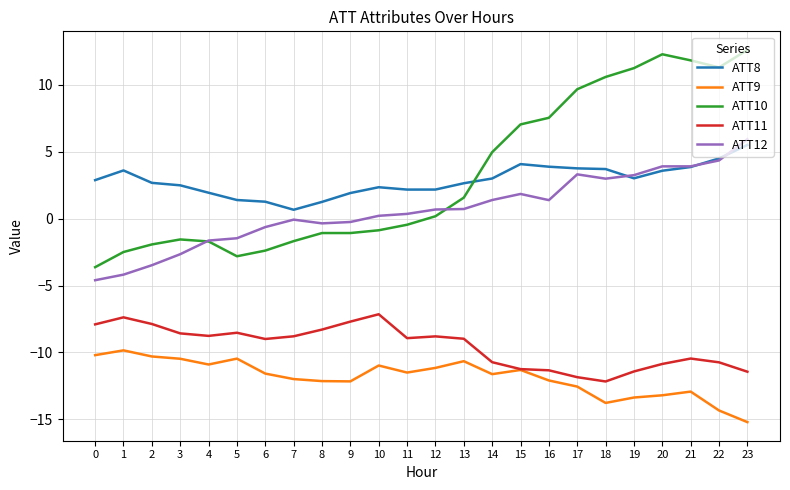

What is the smallest value displayed?

-15.2